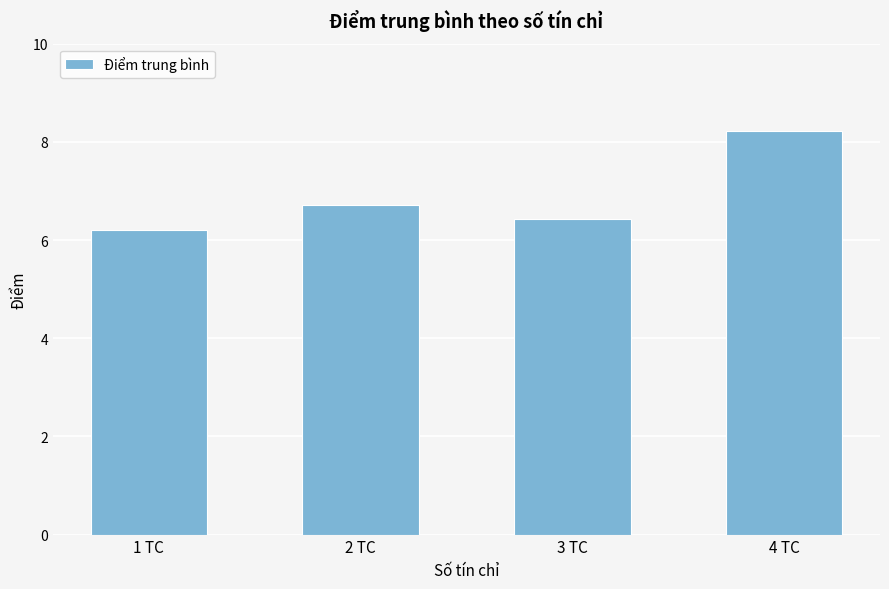

Which category has the lowest value across all series?

1 TC